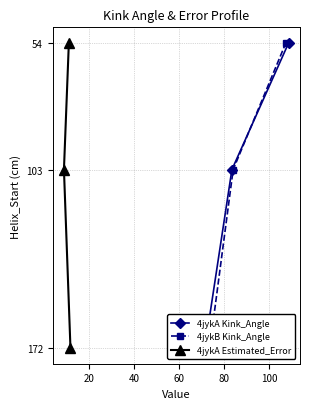

What is the value of the 4jykA Estimated_Error point at the 3rd from the left?

172